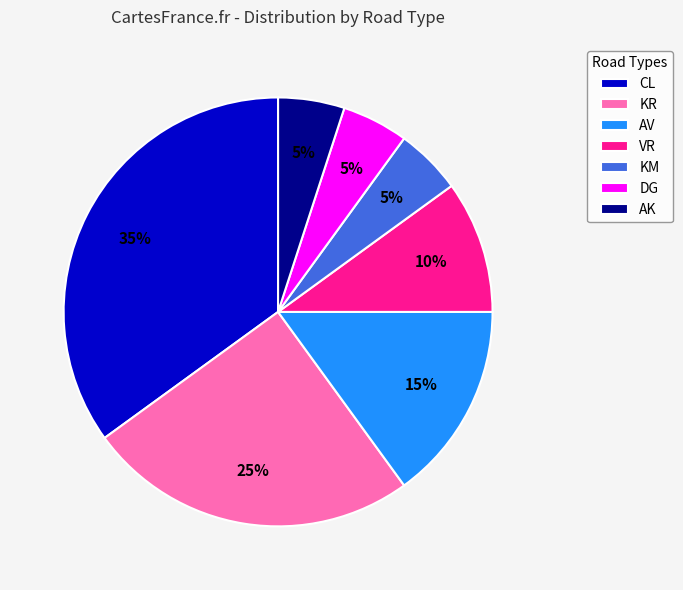

Is it true that KM is 1% of the pie?

False